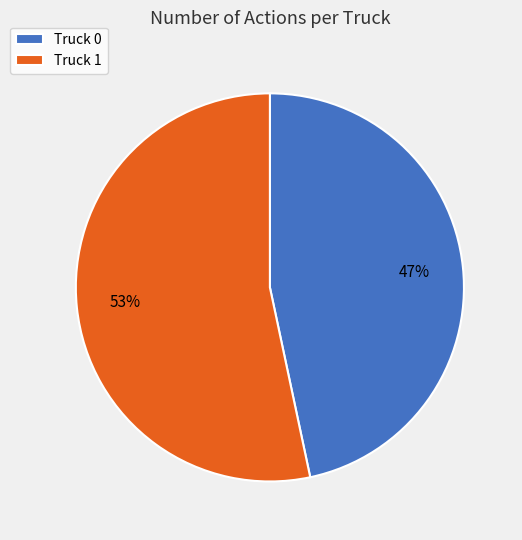

What percentage is the Truck 1 slice, to the nearest percent?

53%